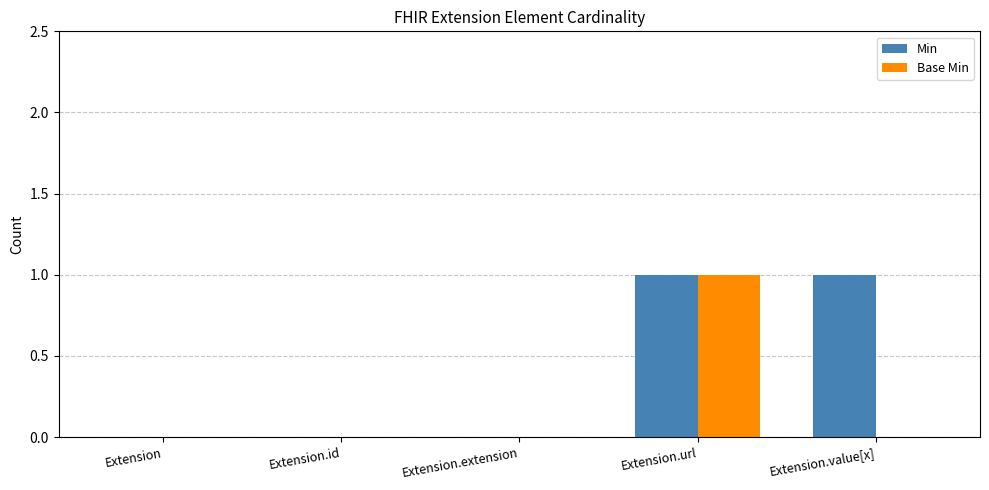

Reading right to left, what are all the values shown in this chart?

Min: Extension.value[x]=1	Extension.url=1	Extension.extension=0	Extension.id=0	Extension=0
Base Min: Extension.value[x]=0	Extension.url=1	Extension.extension=0	Extension.id=0	Extension=0